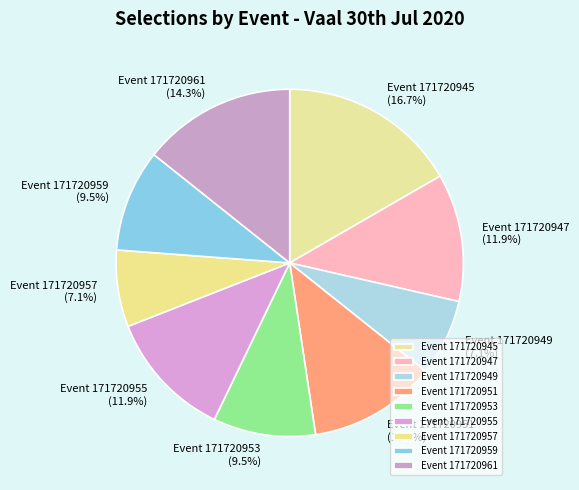

What is the total percentage of Event 171720957 and Event 171720945?

23.8%